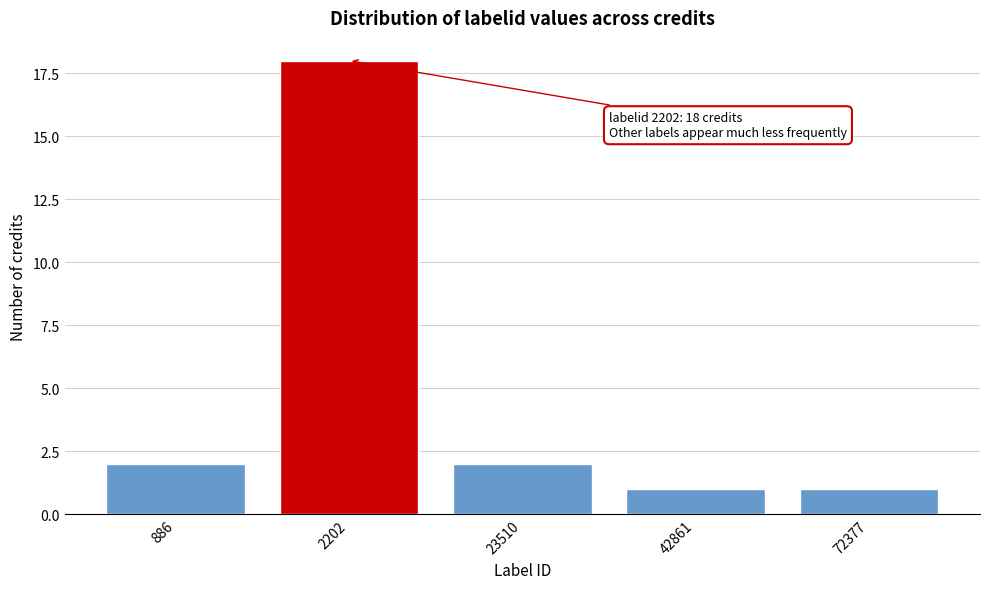

Reading right to left, list all the values displayed in this chart.

72377=1	42861=1	23510=2	2202=18	886=2